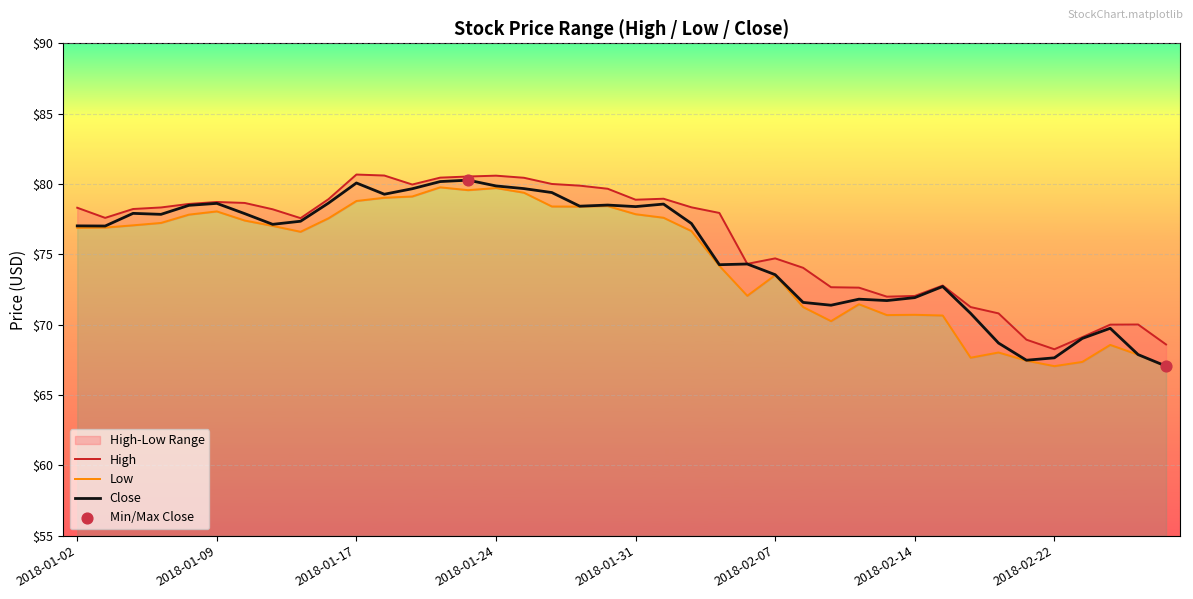

Which series has the largest Y range (max minus min)?

Close